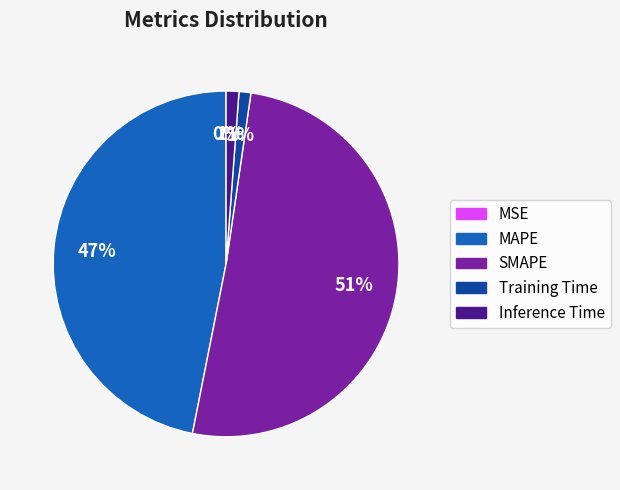

True or false: MAPE accounts for 53% of the total.

False